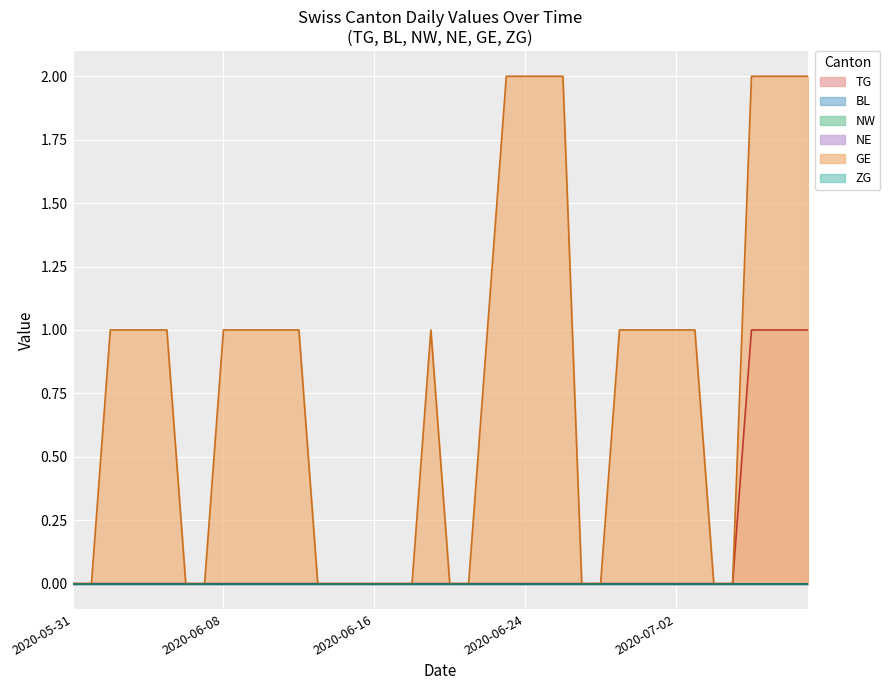

At how many categories does at least one series exceed 1?

8